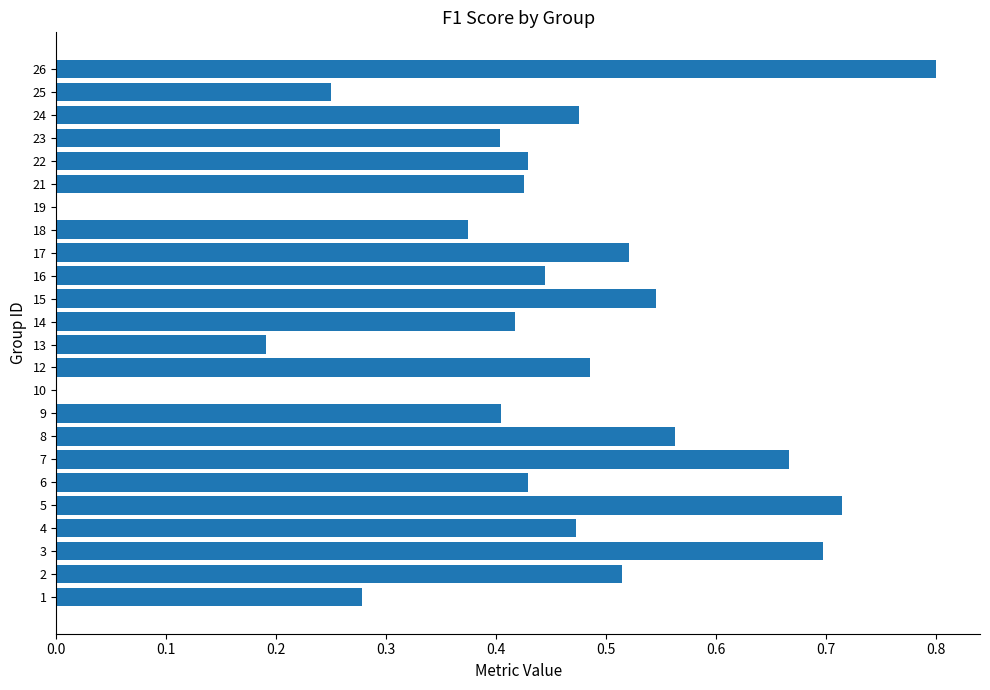

What is the sum of all values?

10.5